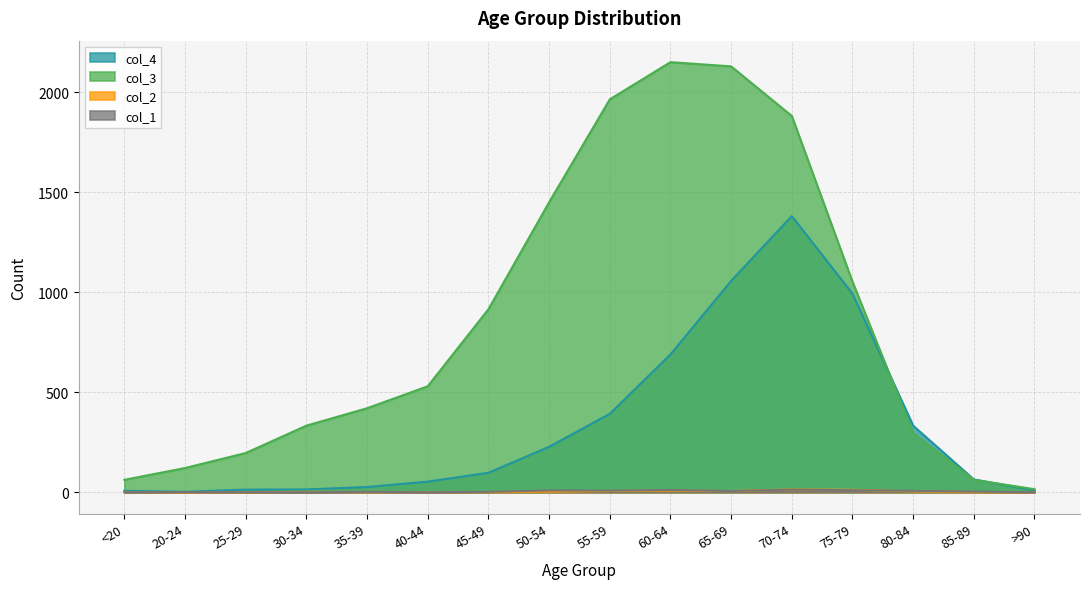

Is the value of col_2 at 80-84 greater than the value of col_4 at 35-39?

No